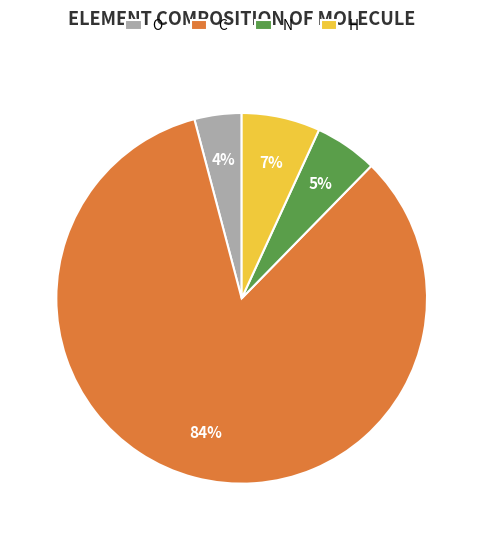

Which category has the smallest portion of the pie?

O